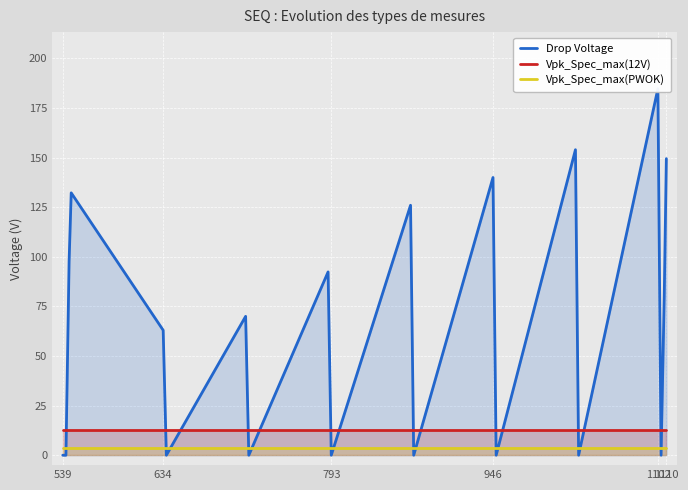

What is the maximum value for Vpk_Spec_max(12V)?

12.6